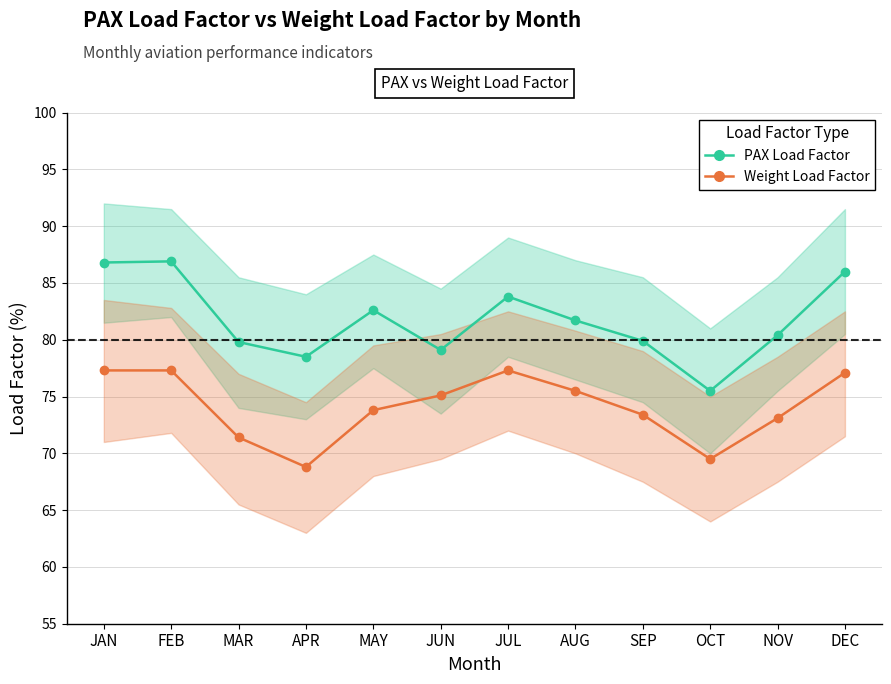

What is the difference between the PAX Load Factor values at MAY and JUL?

1.2